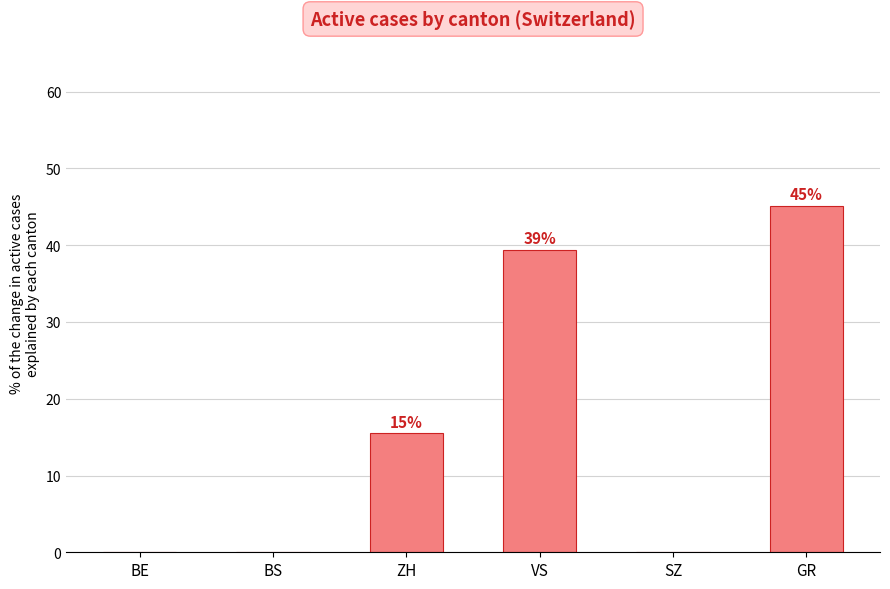

What is the difference between the second highest and second lowest values?

39.4